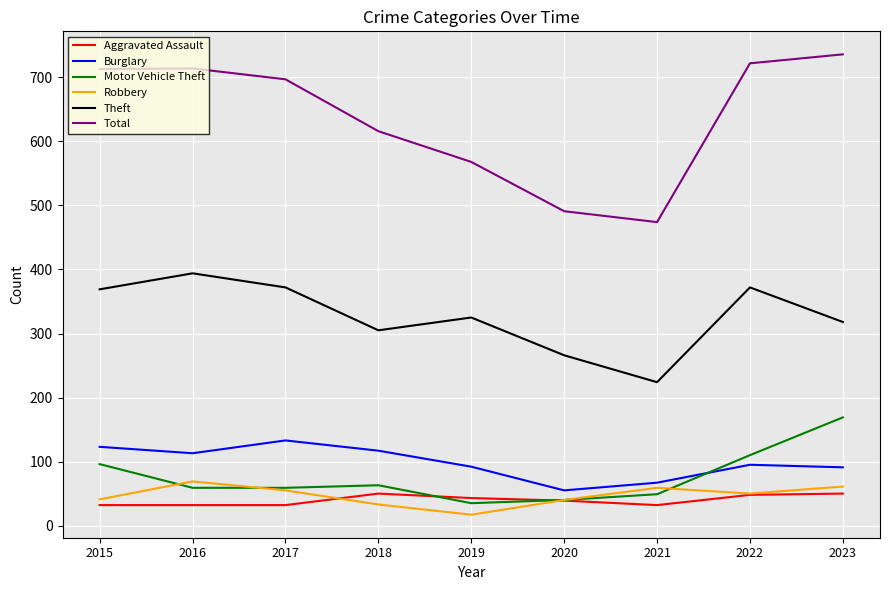

What is the greatest value displayed?

736